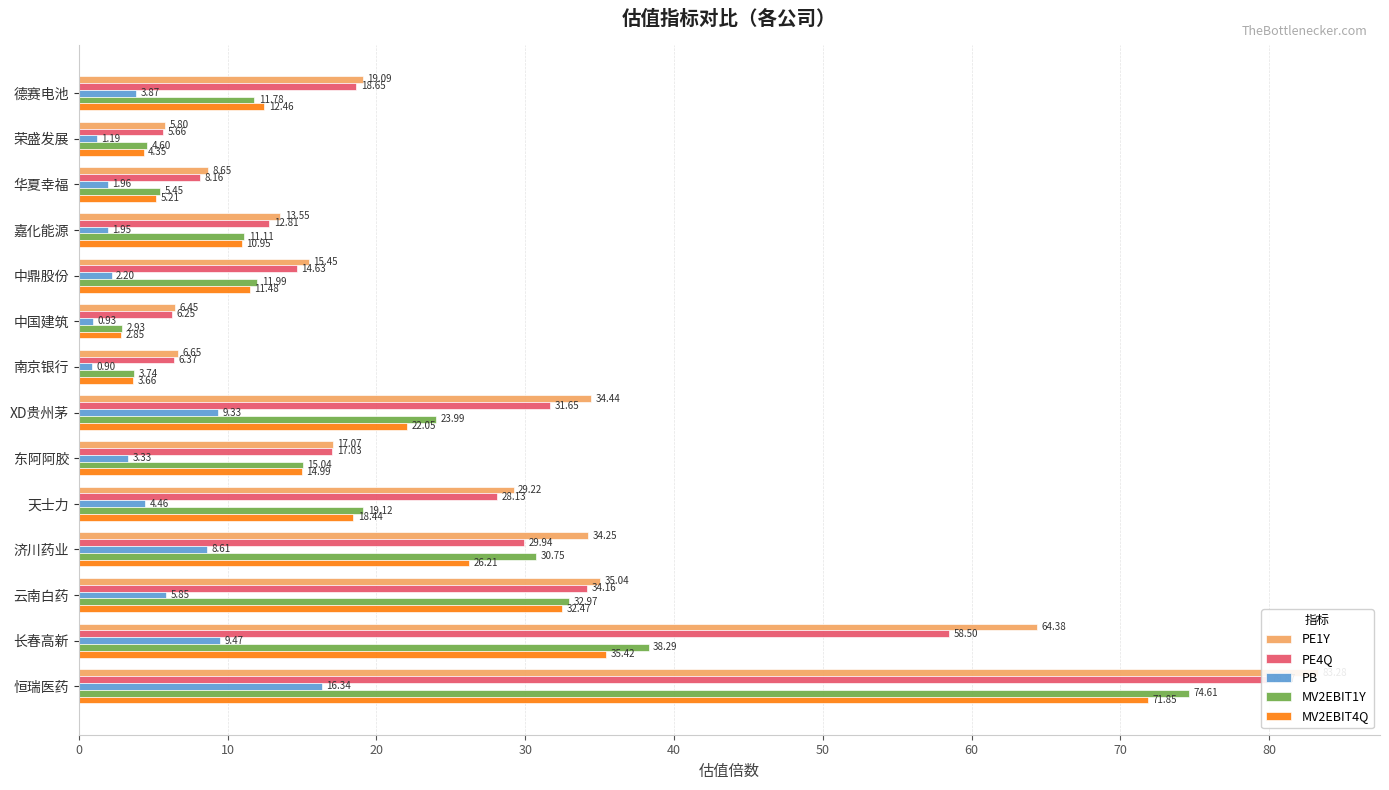

What are all the series names shown in the legend?

PE1Y, PE4Q, PB, MV2EBIT1Y, MV2EBIT4Q